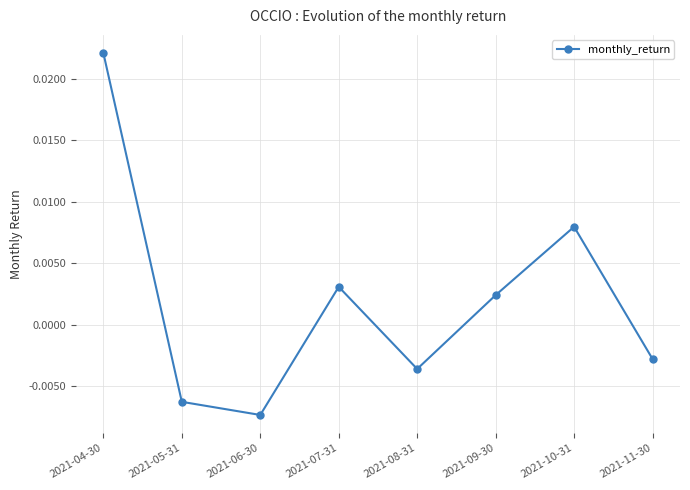

Rank the categories by value from lowest to highest.

2021-06-30, 2021-05-31, 2021-08-31, 2021-11-30, 2021-09-30, 2021-07-31, 2021-10-31, 2021-04-30